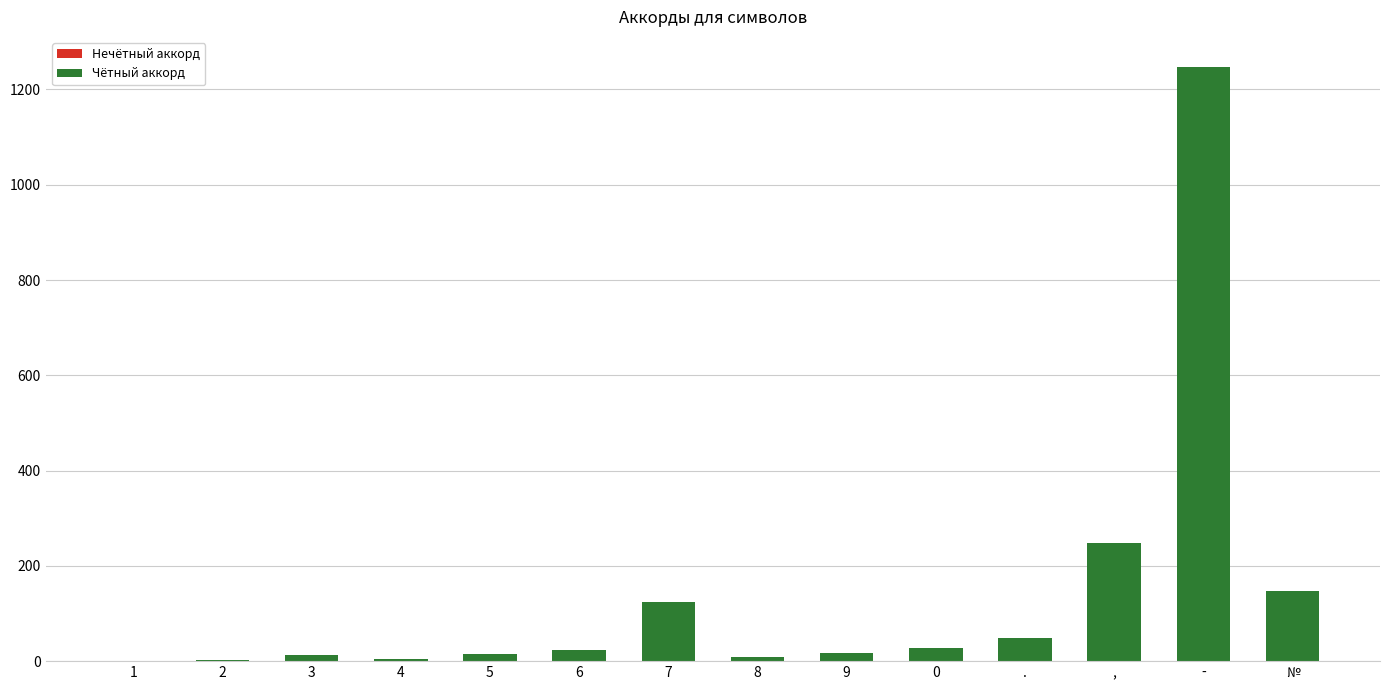

What is the sum of all values?

1927